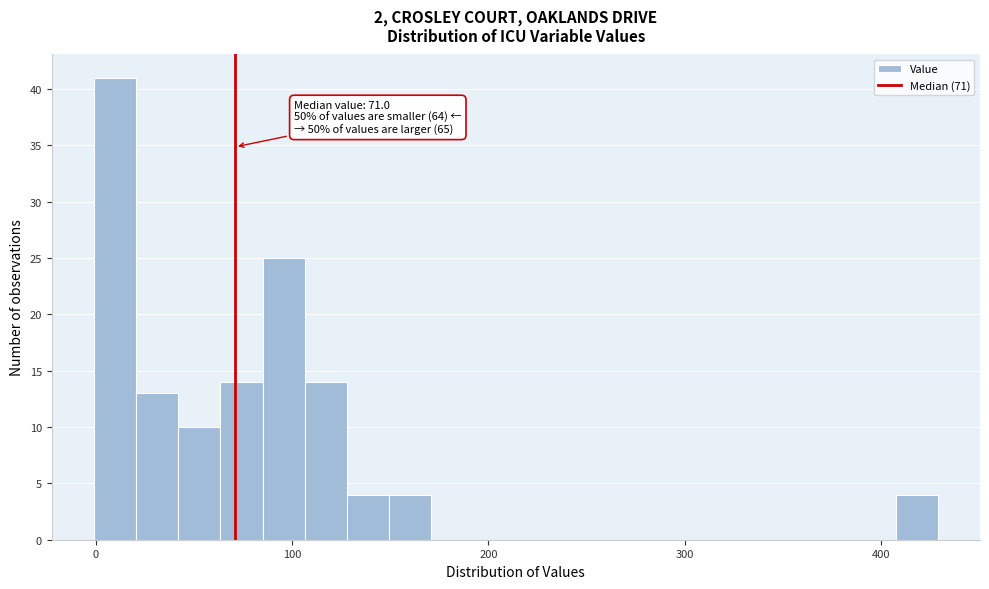

Around what value on the x-axis is the tallest bar? Give the approximate position of its centre, as read against the axis.

10